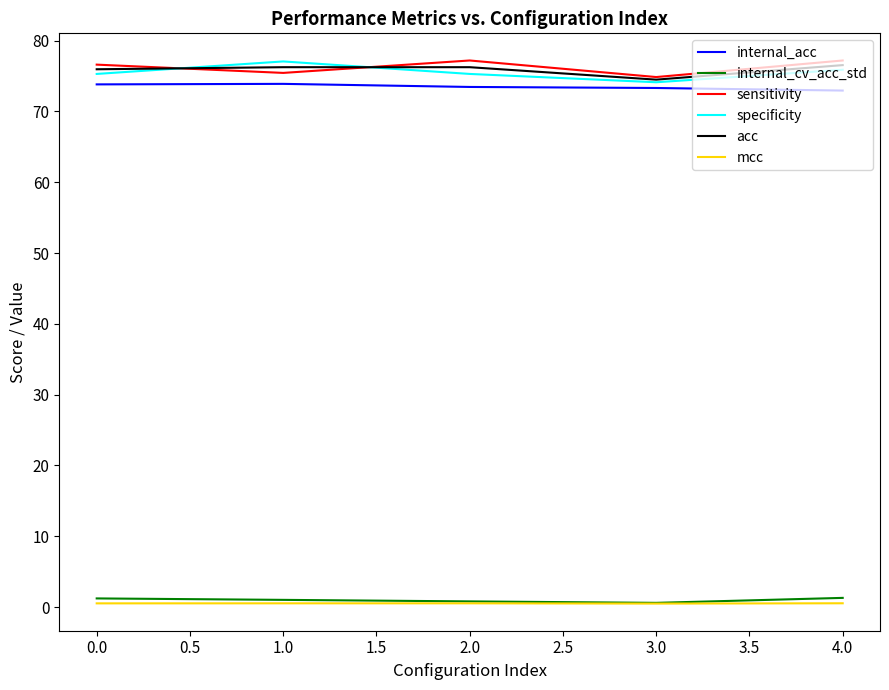

What is the difference between the maximum and minimum values in the specificity series?

2.9